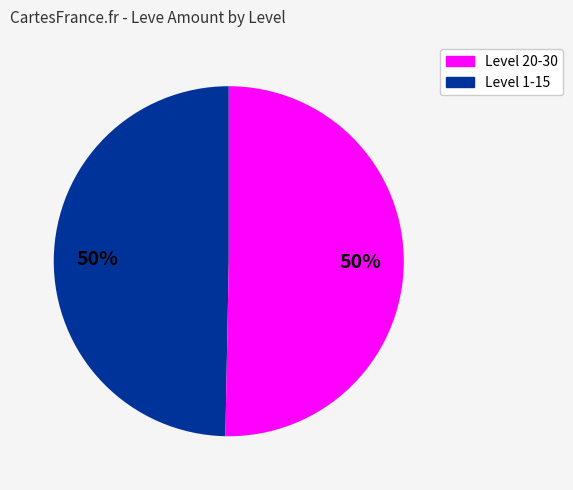

To the nearest percent, what is the average slice percentage?

50%